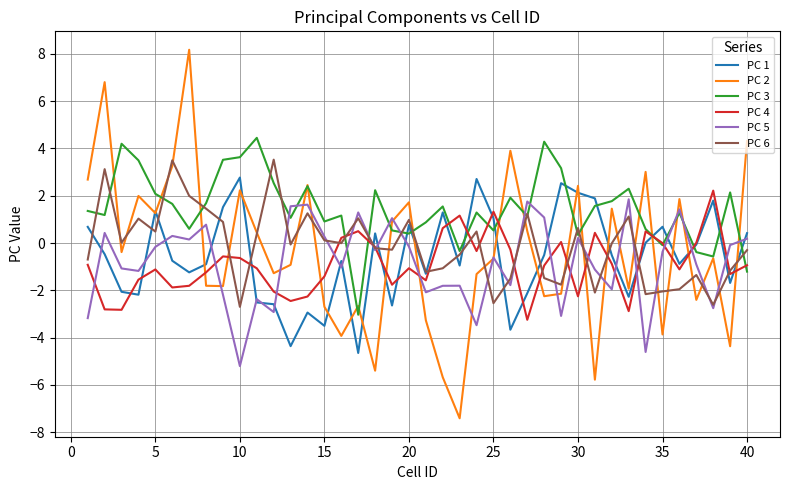

What is the minimum value shown in the chart?

-7.4